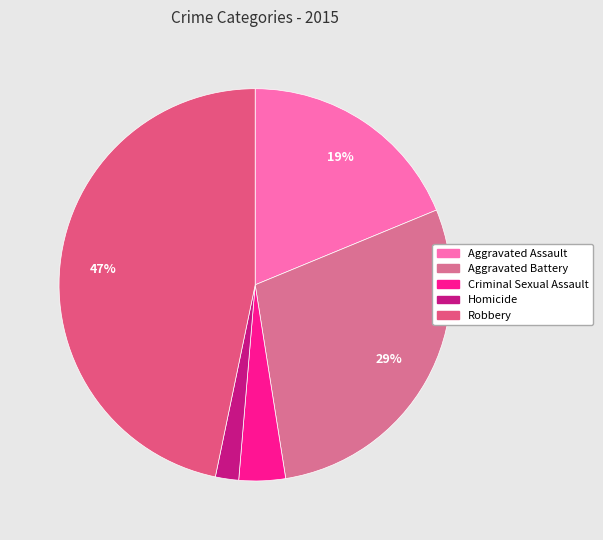

What percentage do Aggravated Battery and Homicide together represent?

30.7%